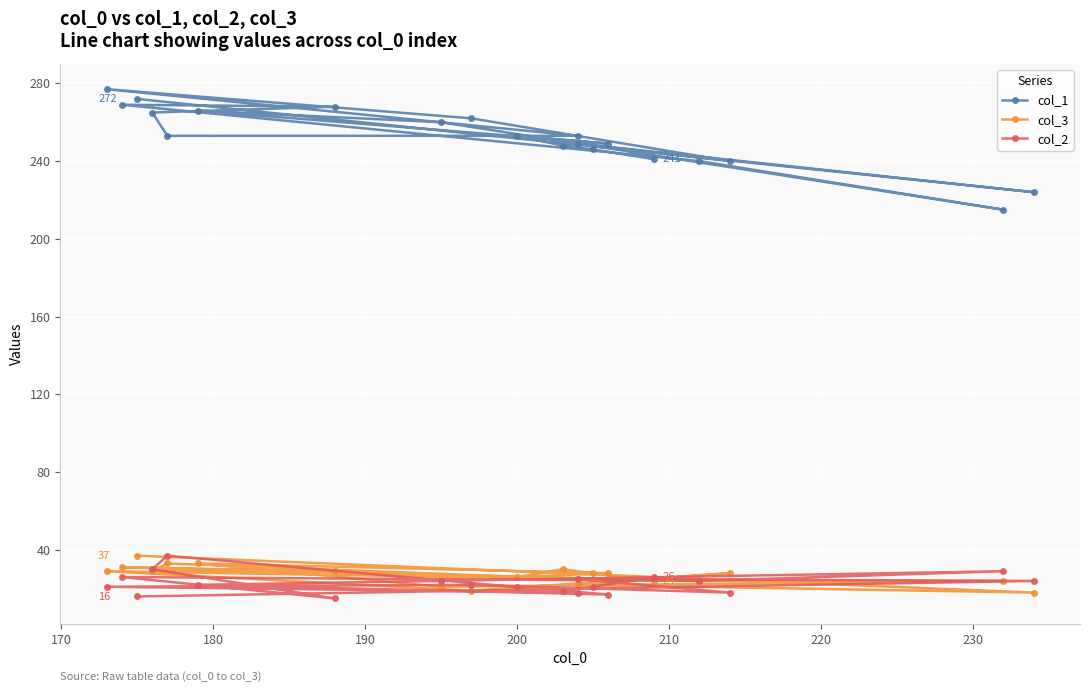

True or false: col_1 and col_2 intersect in this chart.

False